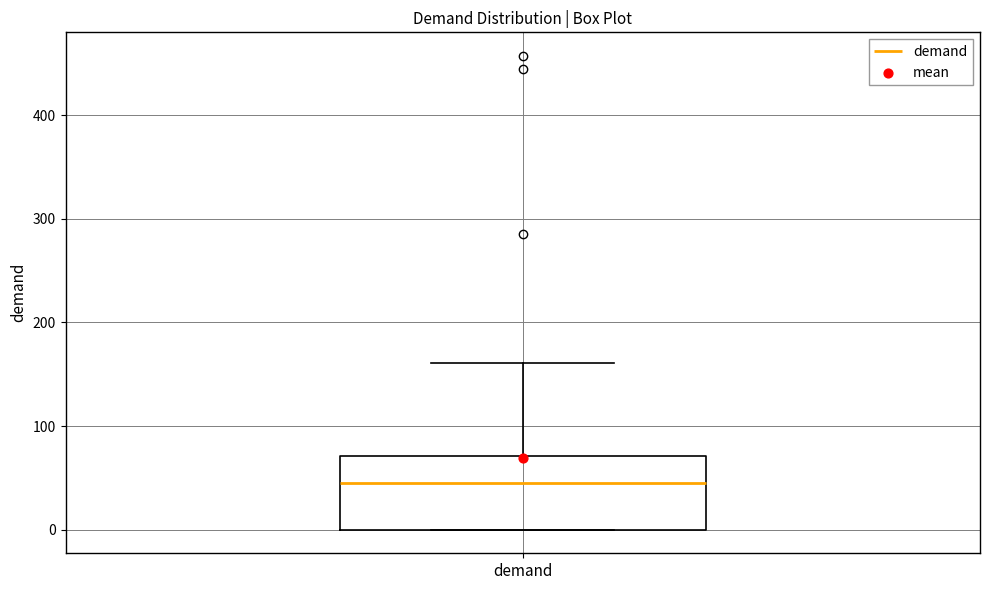

Transcribe this box plot: give where the median line is, the range the box spans, and where the two whiskers end, as read against the y-axis. The values are not printed on the chart, so give them approximately, as read against the axis.

median 40, box 0 to 70, whiskers 0 to 160